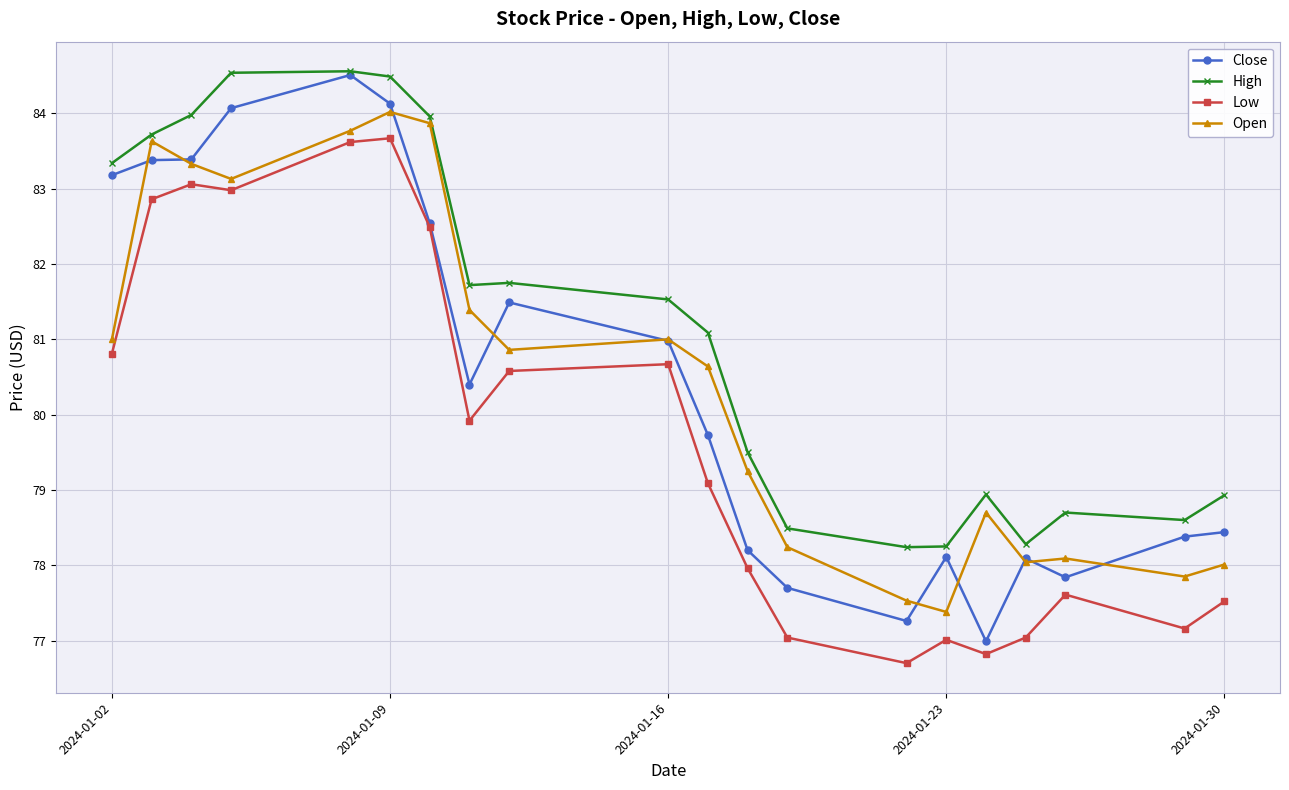

How many data points does each series have?

20